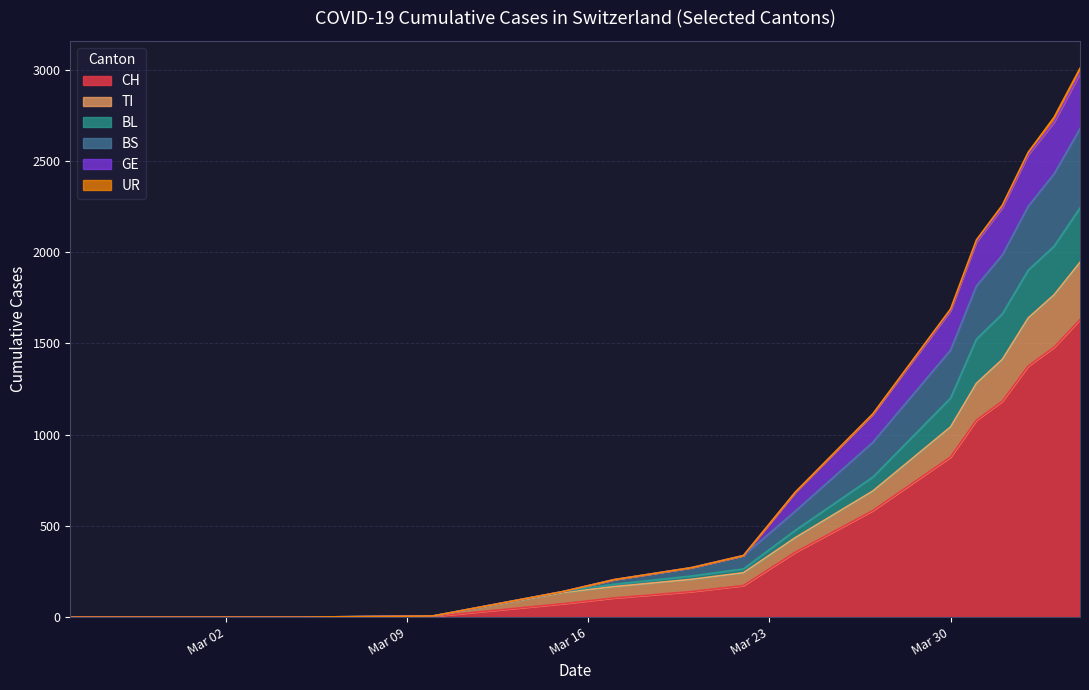

At which category does the chart reach its peak across all series?

2020-04-07